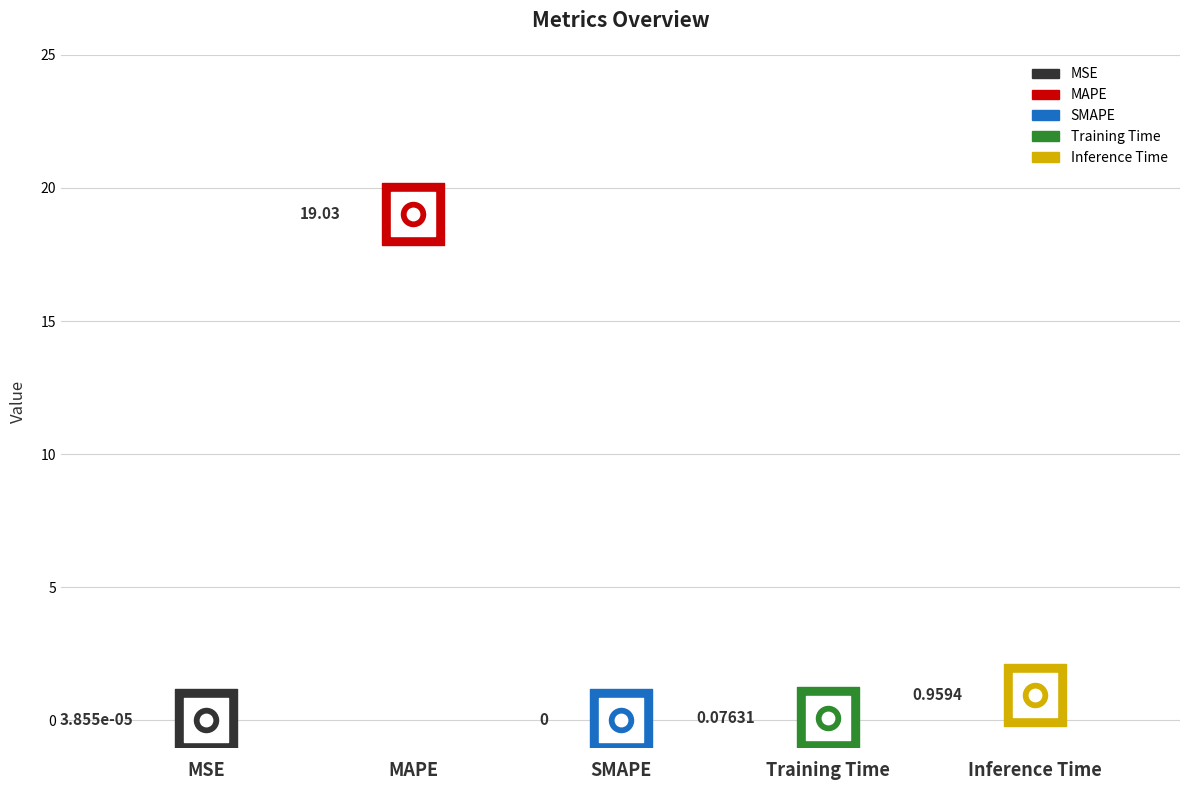

What is the change in value from SMAPE to Inference Time?

+1.0